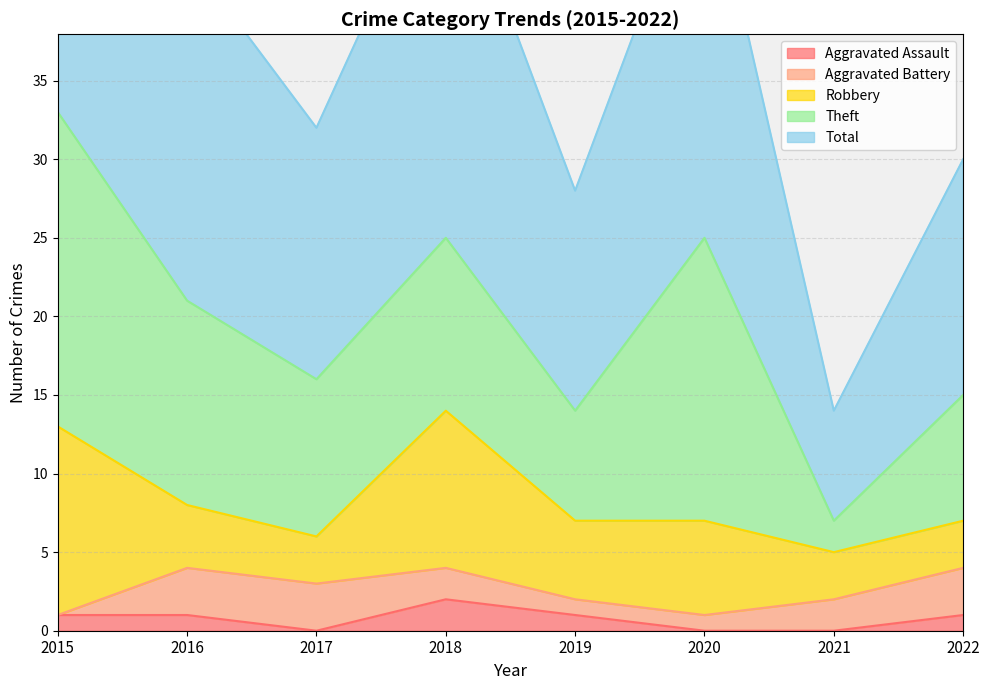

True or false: Aggravated Battery and Aggravated Assault intersect in this chart.

True